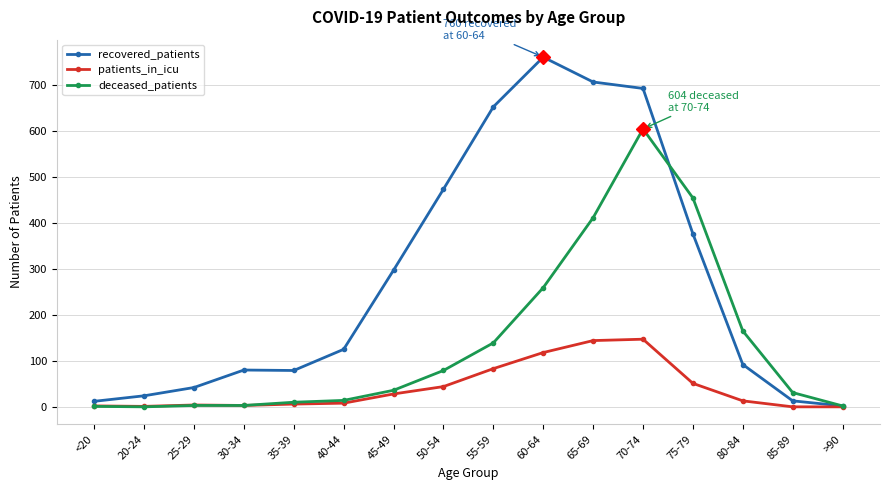

List the series in order of their overall mean, highest first.

recovered_patients, deceased_patients, patients_in_icu